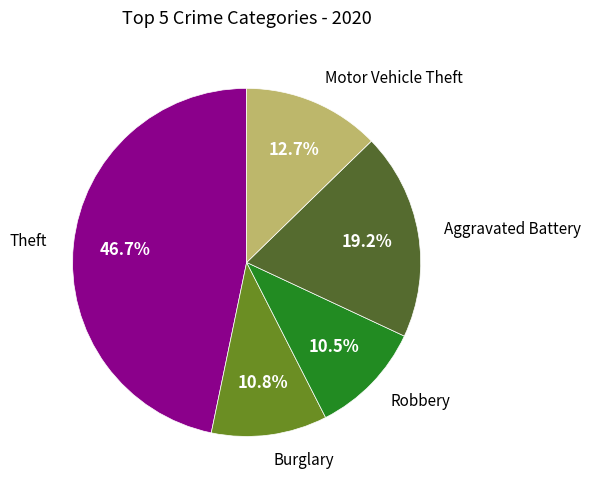

Is there a majority slice in this chart?

No